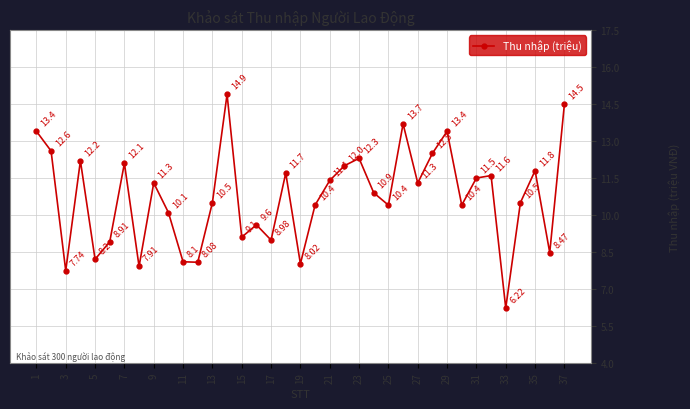

True or false: there are more than 2 points higher than both neighbors.

True